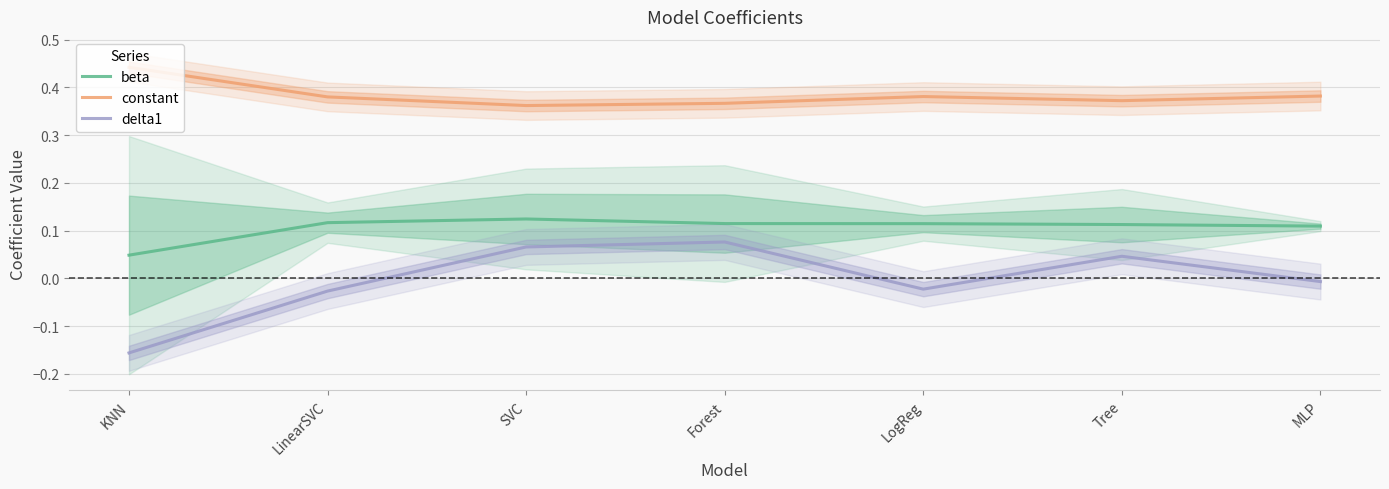

How many lines are shown in the chart?

3